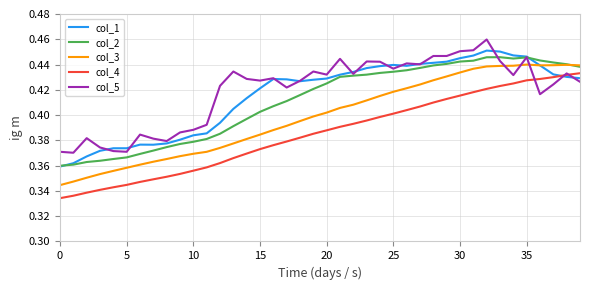

Count the number of categories in the chart.

40